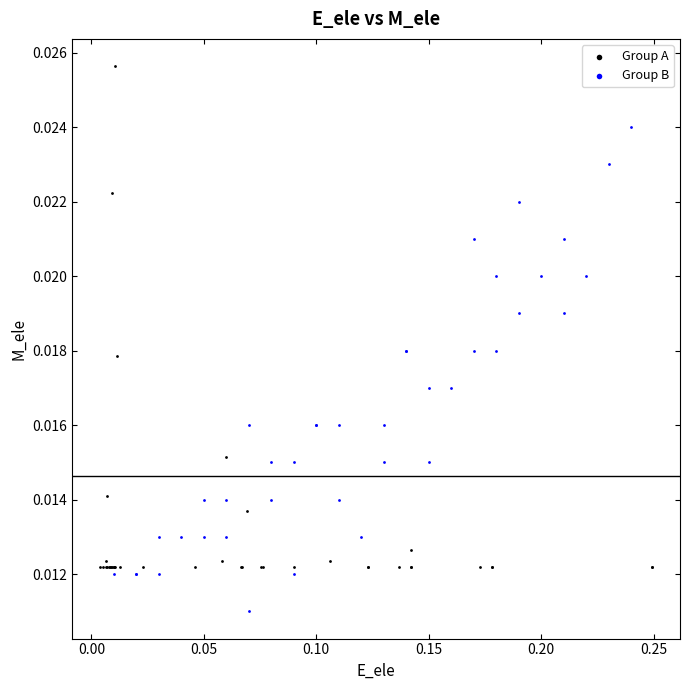

Which series reaches the minimum Y coordinate?

Group B